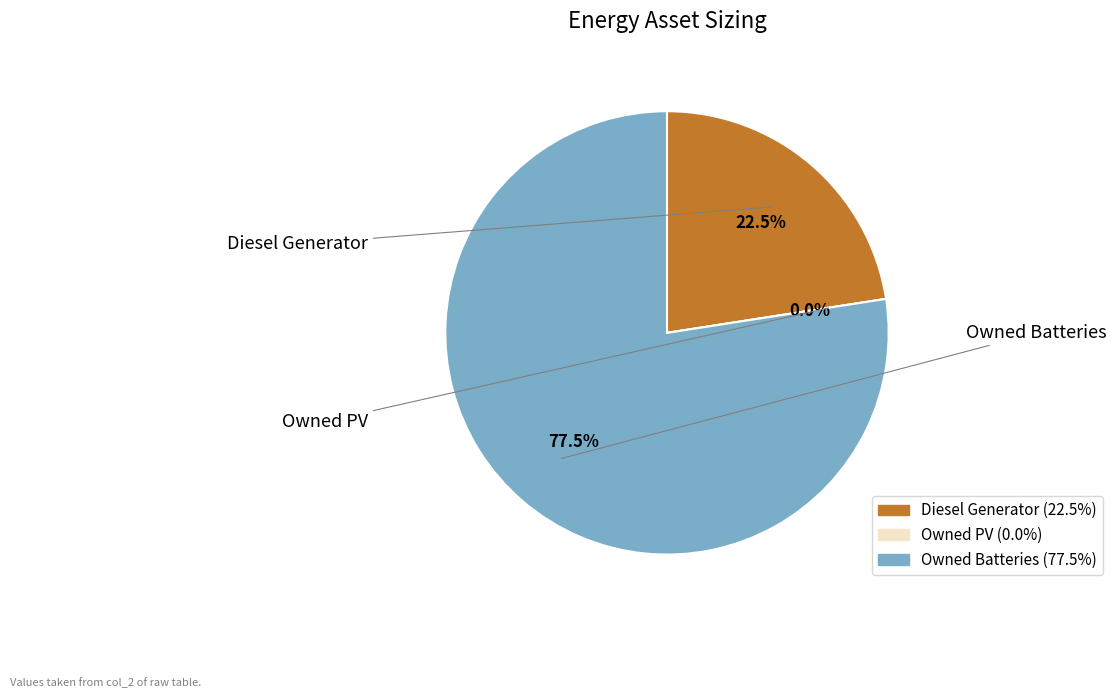

Count the number of slices in the pie.

3